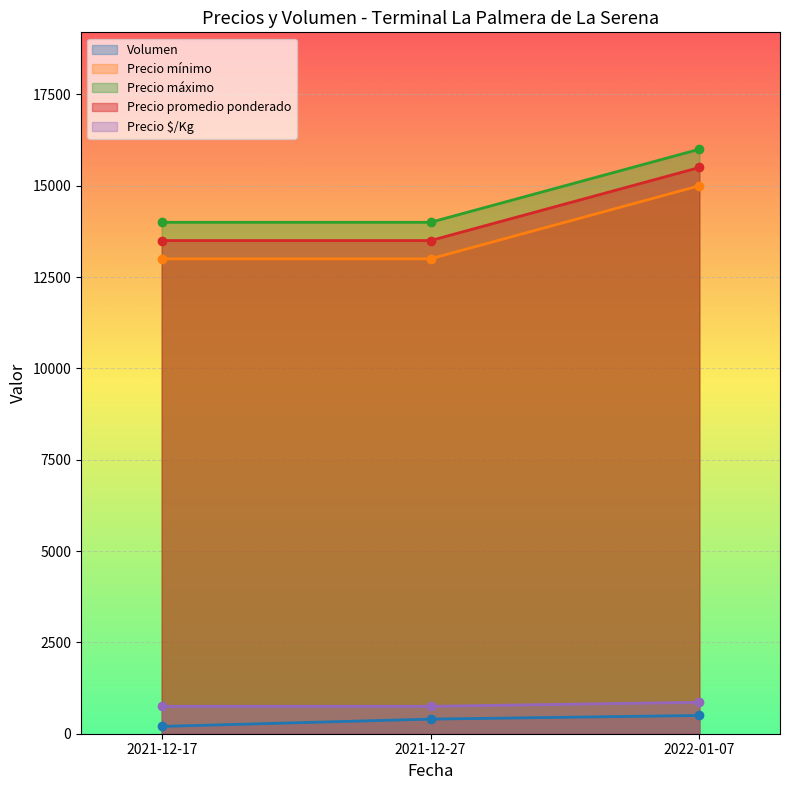

Which series has the widest spread of values?

Precio mínimo